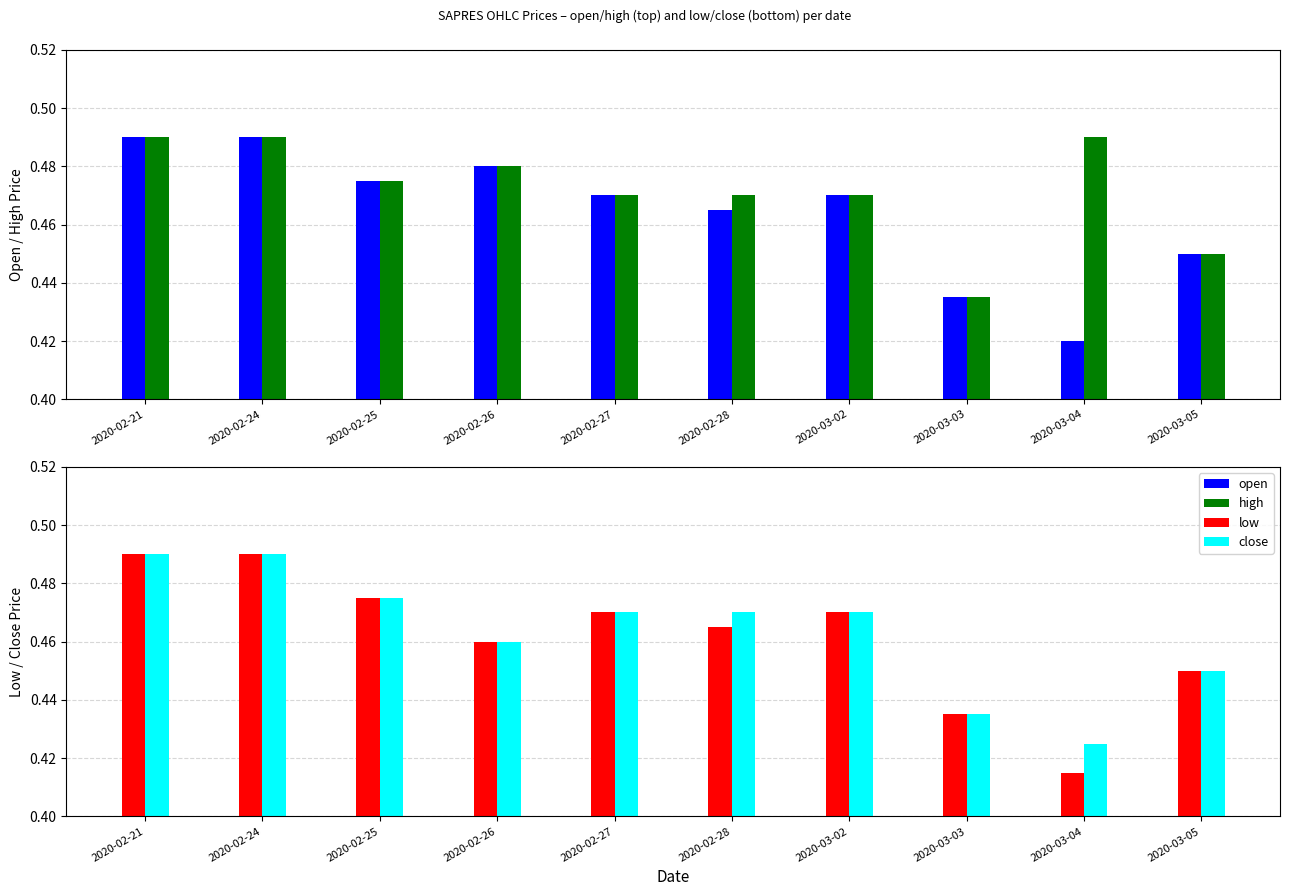

What is the sum of all open values?

4.6